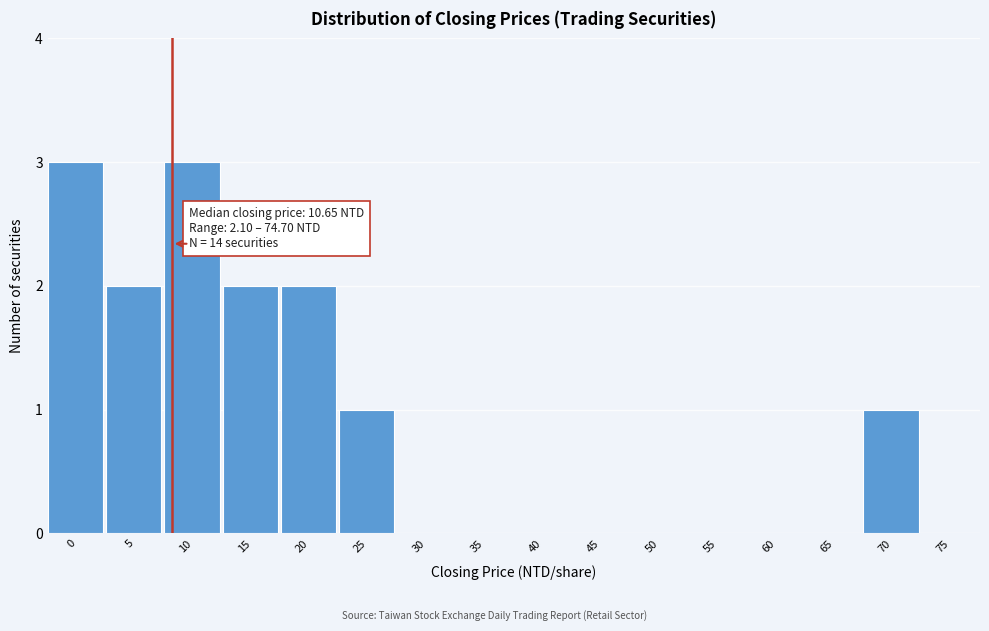

Reading left to right, extract all data points from this chart.

0=3	5=2	10=3	15=2	20=2	25=1	30=0	35=0	40=0	45=0	50=0	55=0	60=0	65=0	70=1	75=0